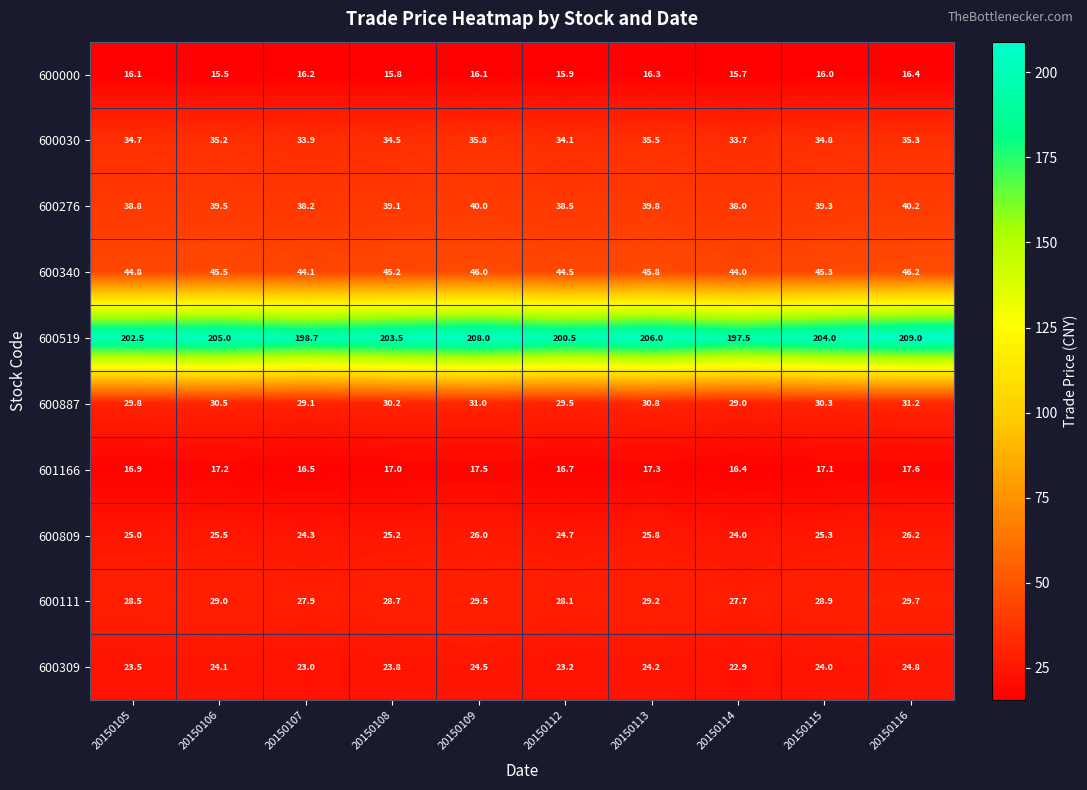

What is the difference between the maximum and second lowest values in the 600276 series?

2.0